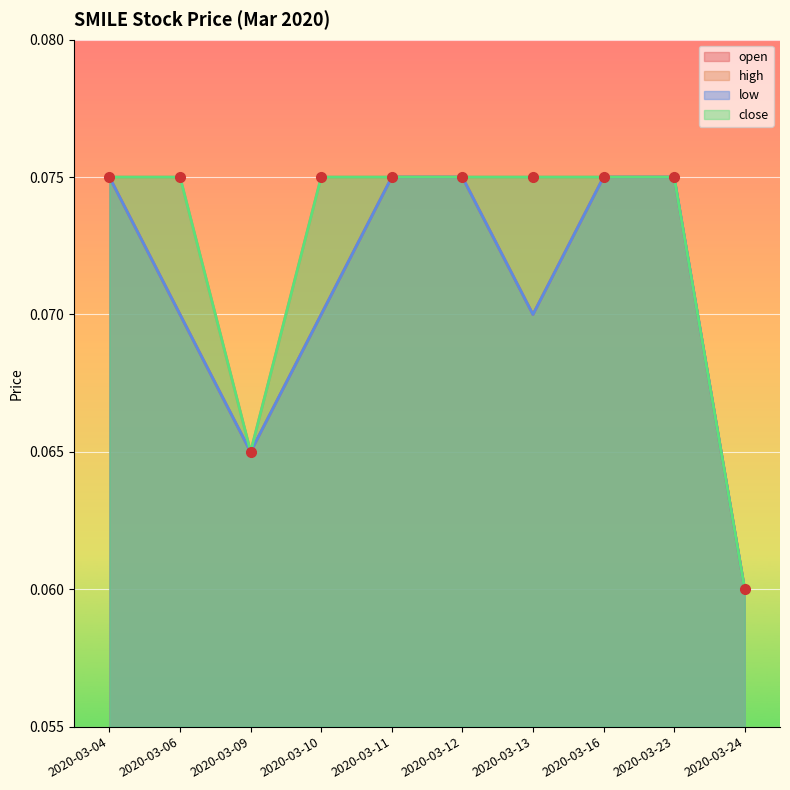

Reading left to right, transcribe all the data shown in this chart.

open: 0.1	0.1	0.1	0.1	0.1	0.1	0.1	0.1	0.1	0.1
high: 0.1	0.1	0.1	0.1	0.1	0.1	0.1	0.1	0.1	0.1
low: 0.1	0.1	0.1	0.1	0.1	0.1	0.1	0.1	0.1	0.1
close: 0.1	0.1	0.1	0.1	0.1	0.1	0.1	0.1	0.1	0.1